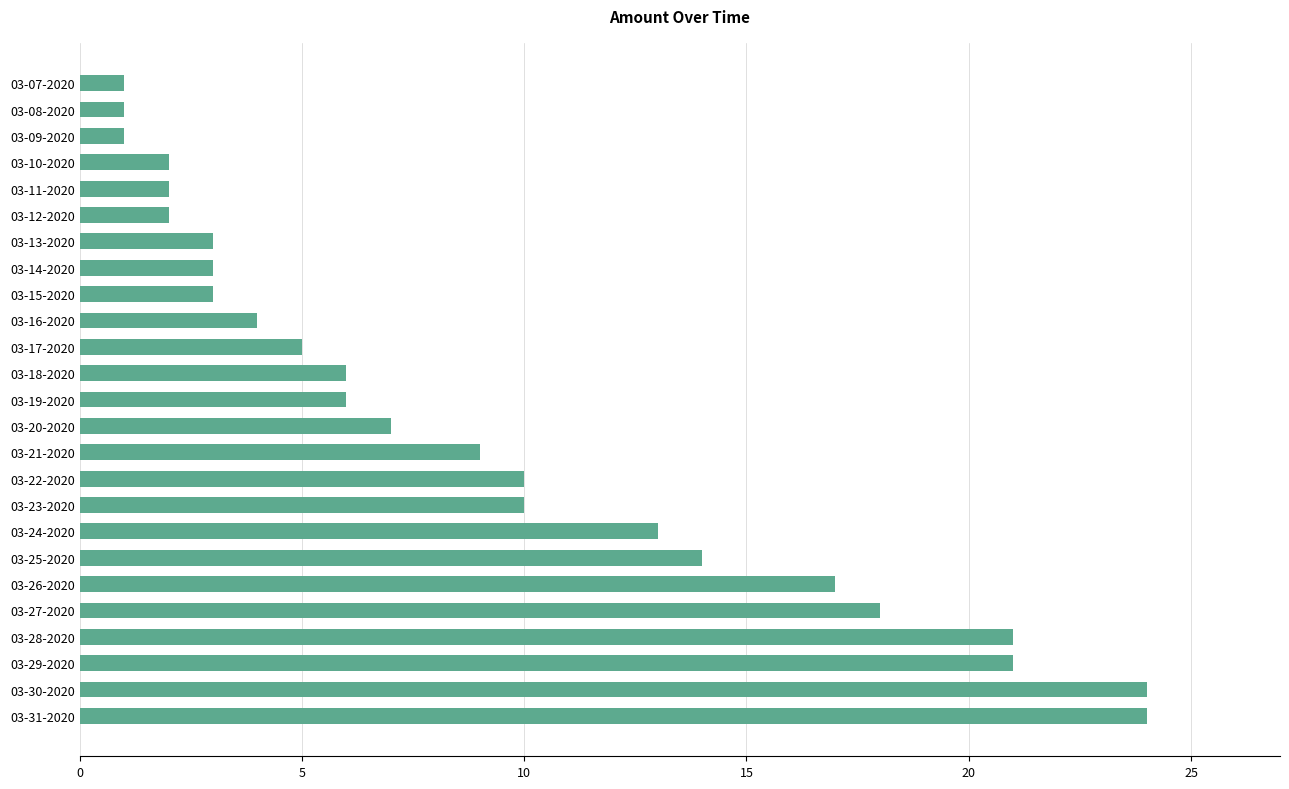

Are the bars horizontal?

Yes